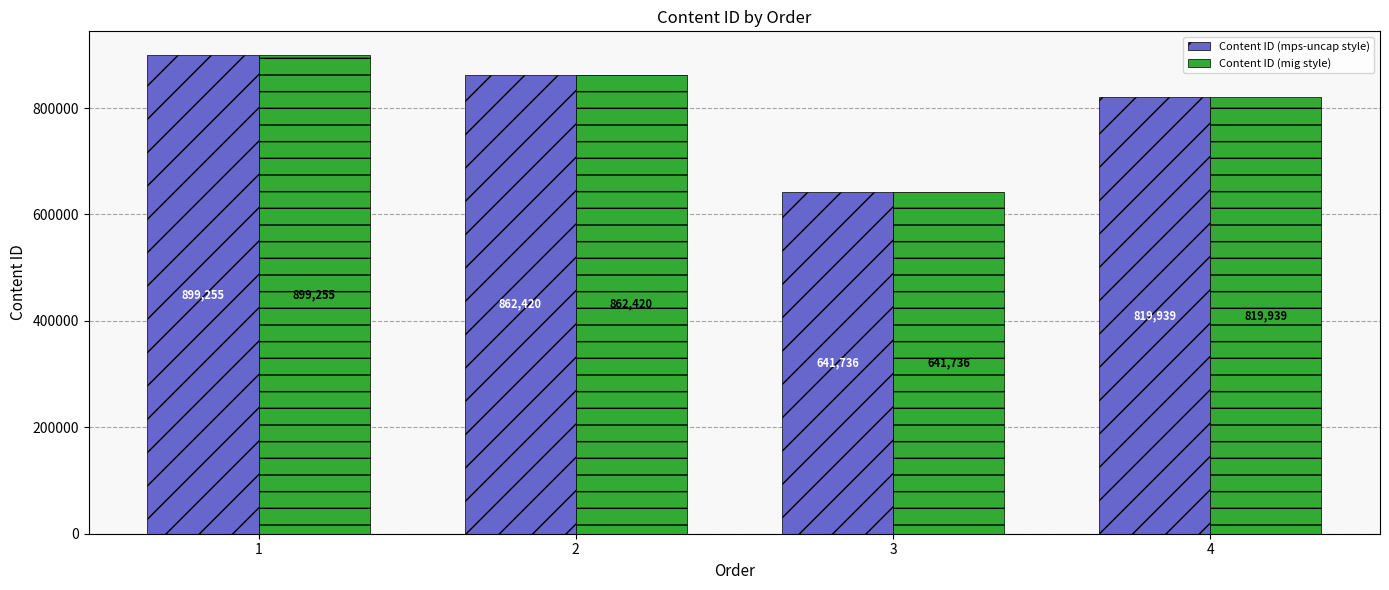

What is the total value across all series at 2?

1724840